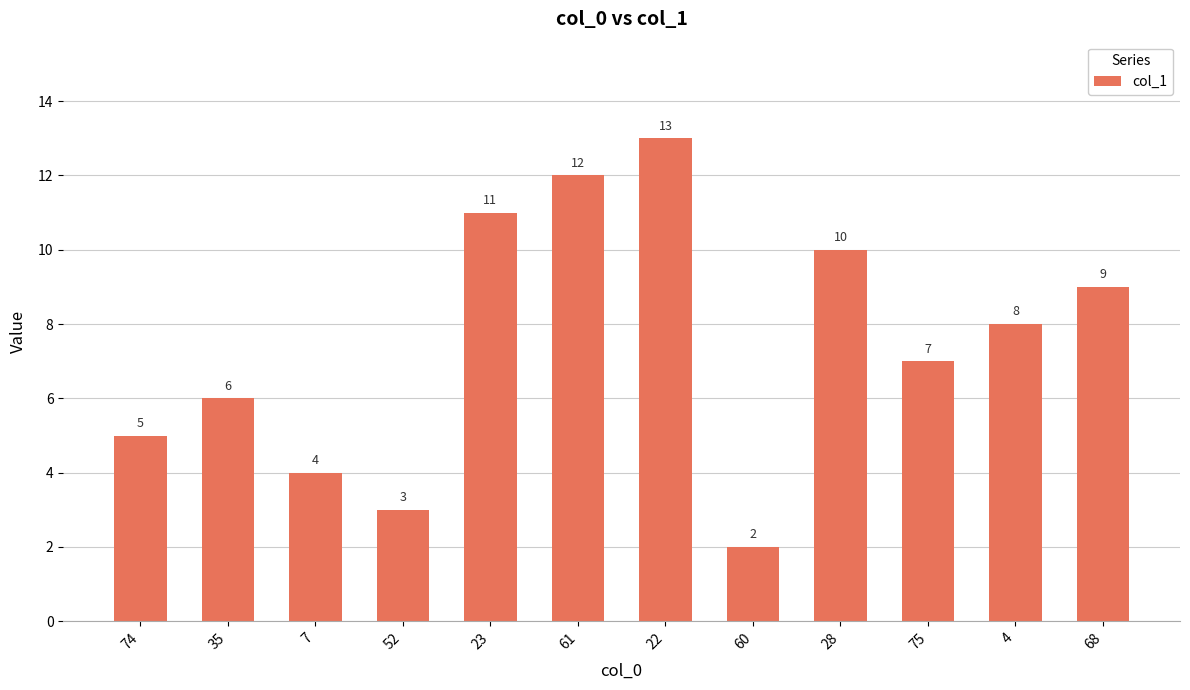

Is it true that the value at 35 is 3?

False